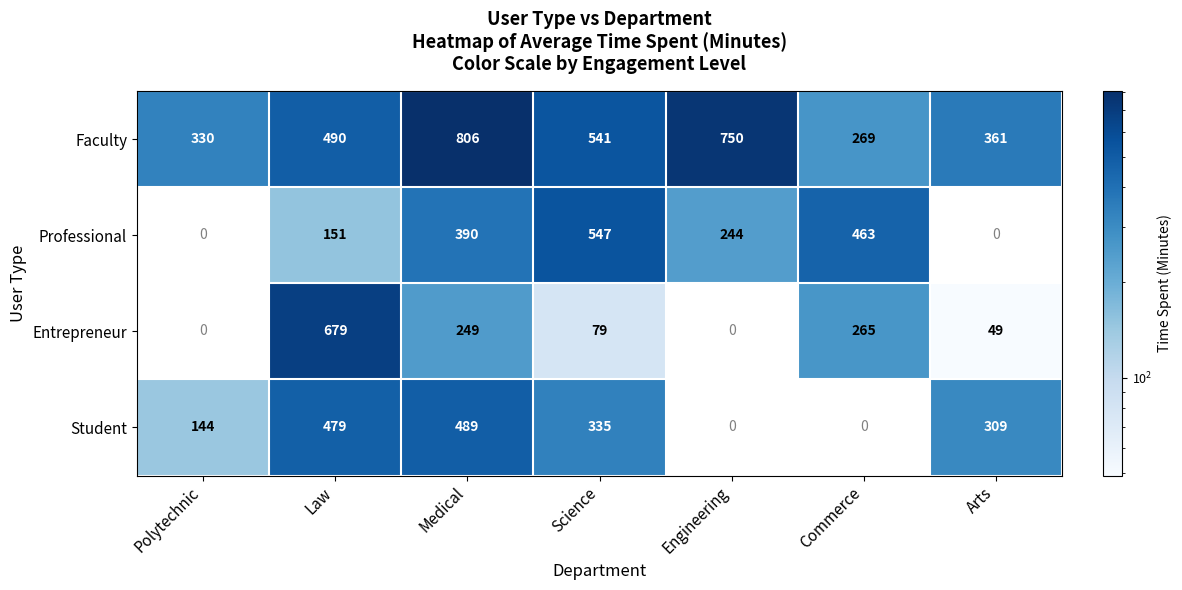

At Science, list the series in order from smallest to largest.

Entrepreneur, Student, Faculty, Professional